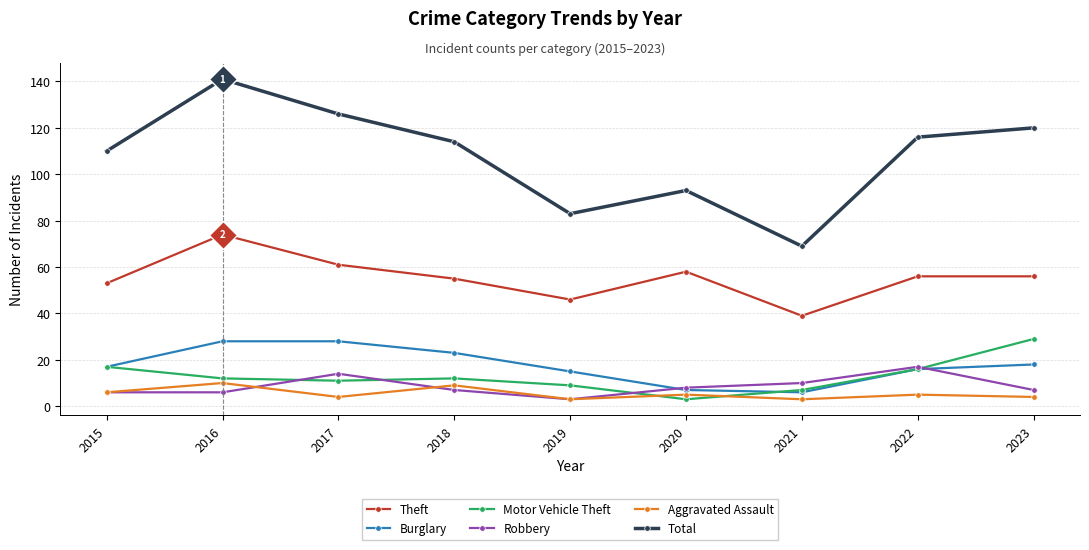

What is the highest value of the Burglary series?

28